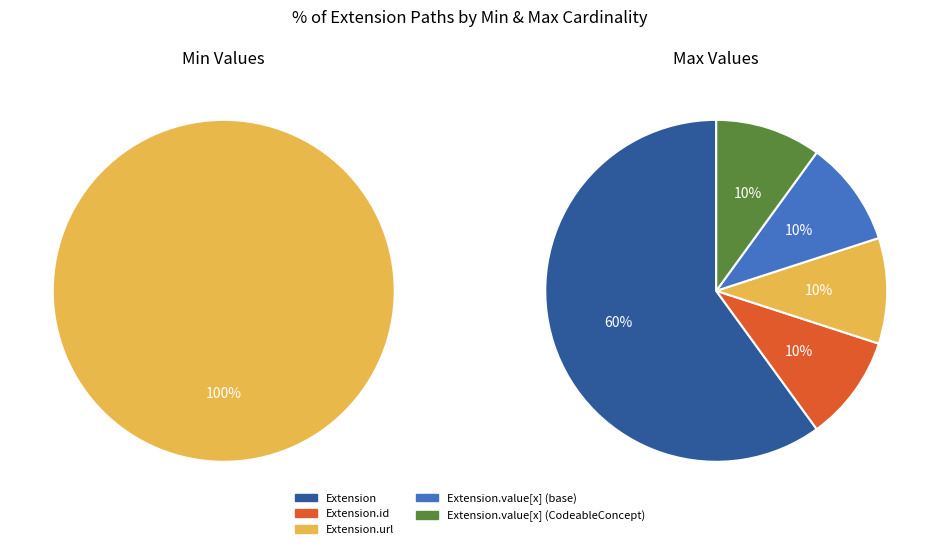

True or false: Extension.extension accounts for 0% of the total.

True